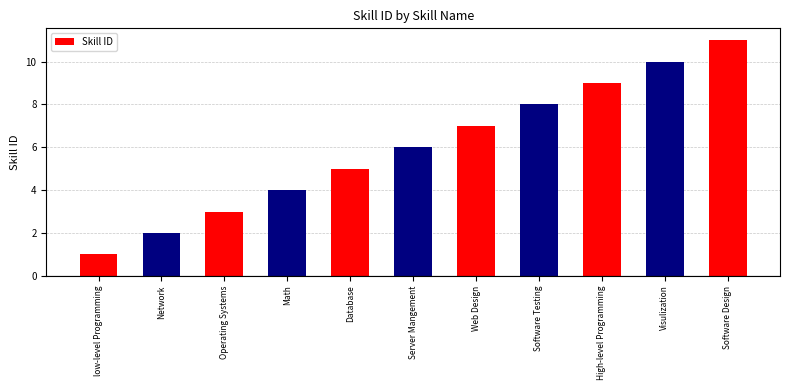

What is the sum of all values?

66